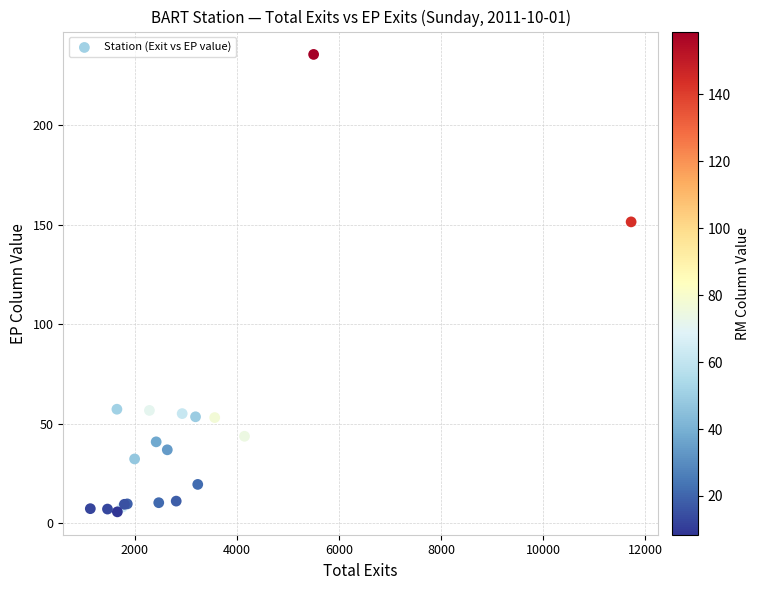

What Y value in the scatter plot is closest to 120?

151.4